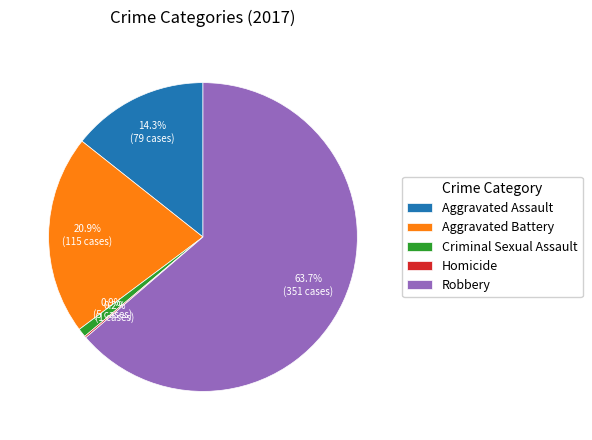

To the nearest percent, what is the combined percentage of Aggravated Battery and Criminal Sexual Assault?

22%